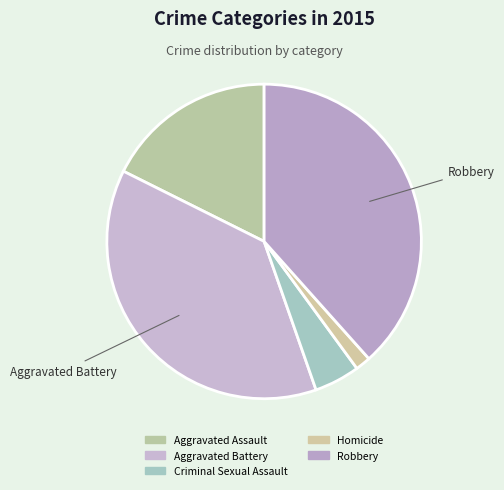

To the nearest percent, what is the difference between the largest and smallest slice percentages?

37%